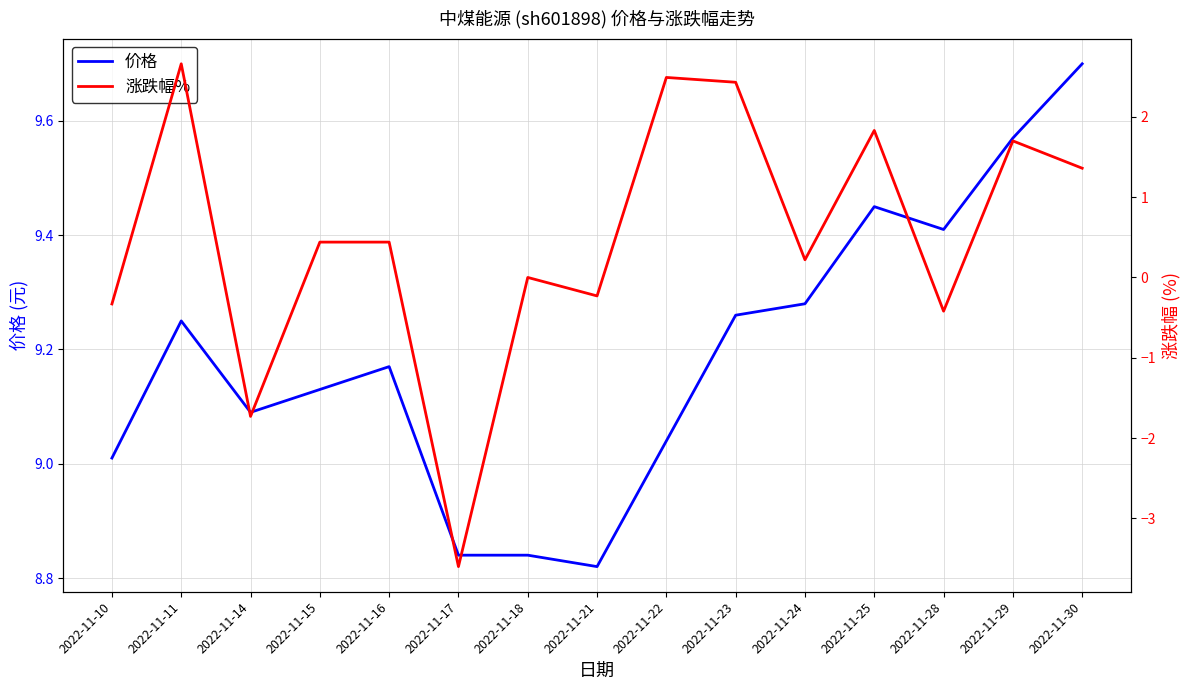

At which category does 涨跌幅% reach its first local valley?

2022-11-14